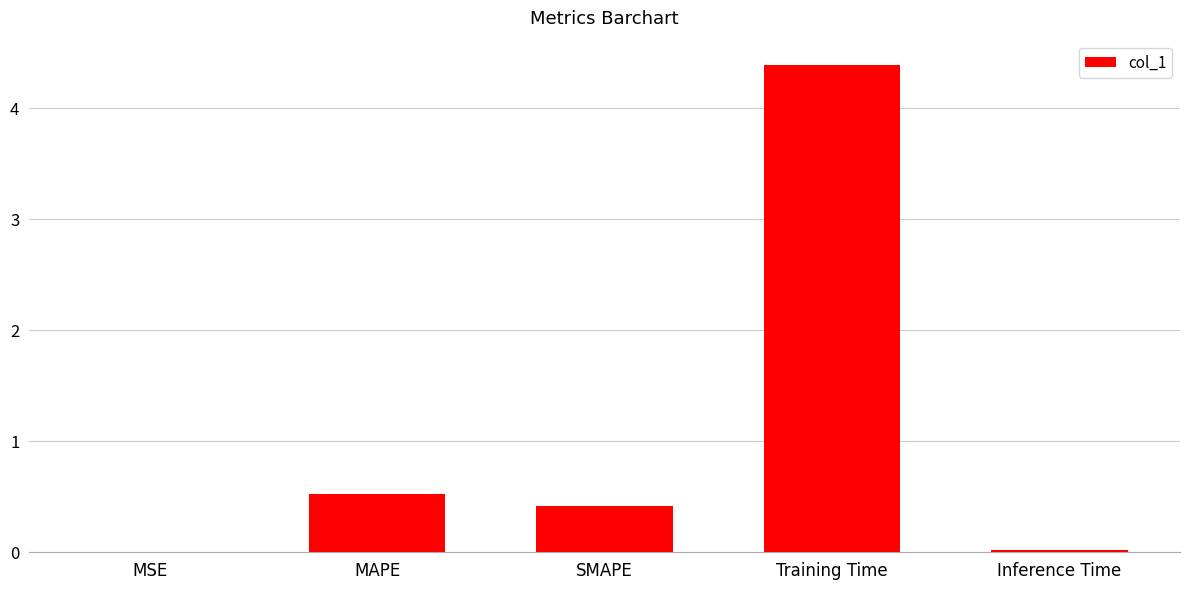

Between MSE and SMAPE, which is larger?

SMAPE